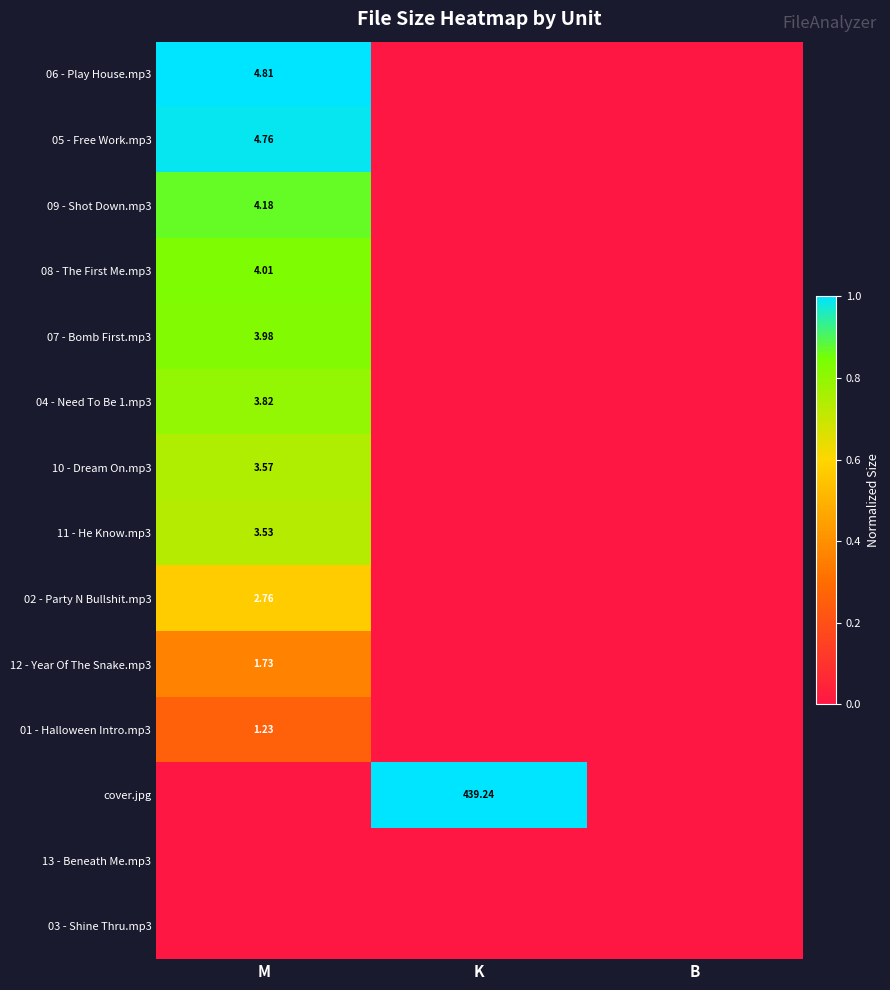

List the series in order of their peak value, highest first.

06 - Play House.mp3, cover.jpg, 05 - Free Work.mp3, 09 - Shot Down.mp3, 08 - The First Me.mp3, 07 - Bomb First.mp3, 04 - Need To Be 1.mp3, 10 - Dream On.mp3, 11 - He Know.mp3, 02 - Party N Bullshit.mp3, 12 - Year Of The Snake.mp3, 01 - Halloween Intro.mp3, 13 - Beneath Me.mp3, 03 - Shine Thru.mp3